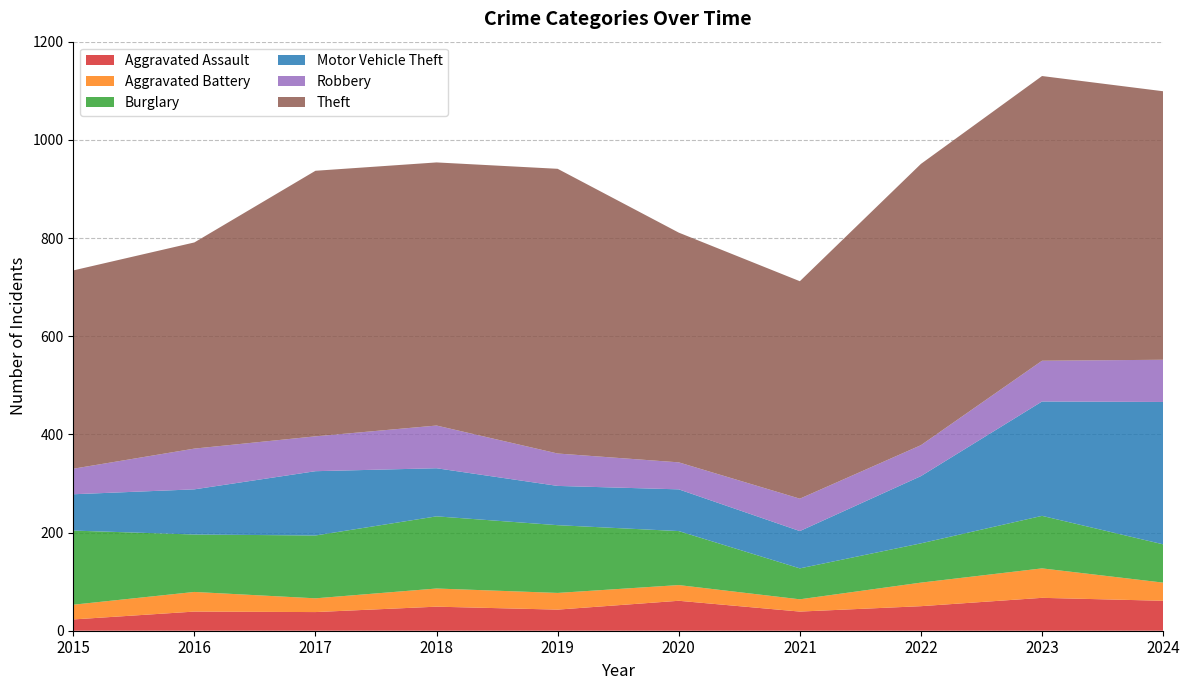

Reading left to right, list all the values displayed in this chart.

Aggravated Assault: 23	39	38	49	43	61	39	50	67	61
Aggravated Battery: 30	40	28	37	34	32	25	48	60	37
Burglary: 151	117	128	147	138	110	63	80	107	78
Motor Vehicle Theft: 74	92	131	98	80	85	76	137	233	290
Robbery: 52	83	71	87	66	55	66	63	83	86
Theft: 404	420	541	536	580	468	443	573	580	547